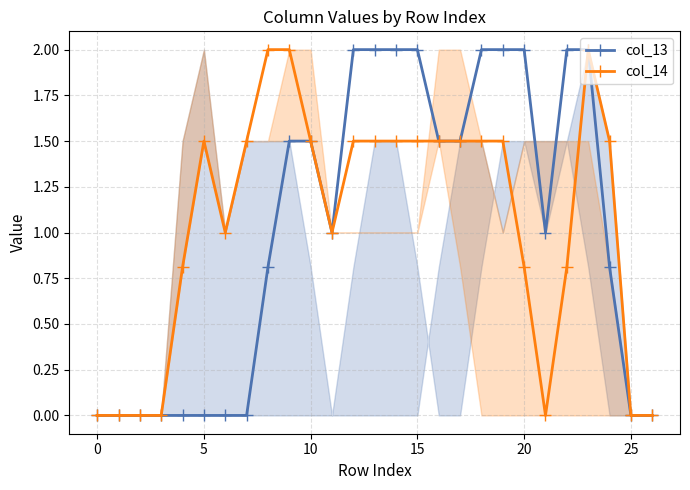

At how many categories does at least one series exceed 0?

21